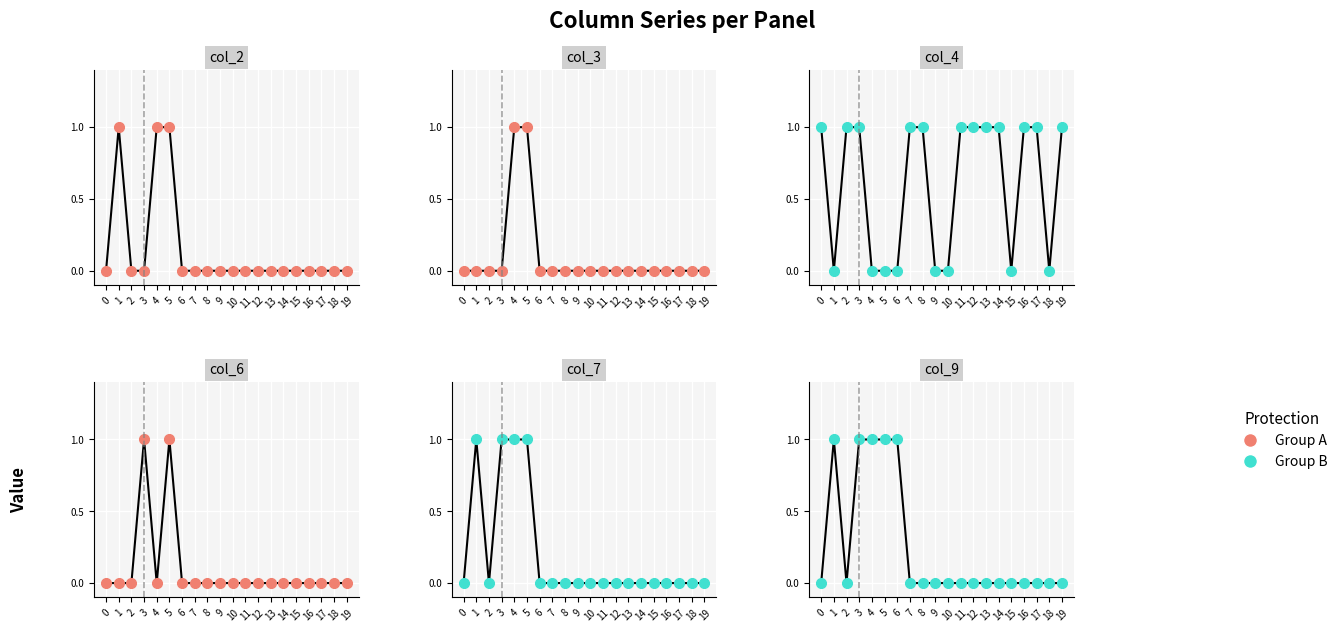

Where do col_9 and col_4 first cross each other?

0 and 1